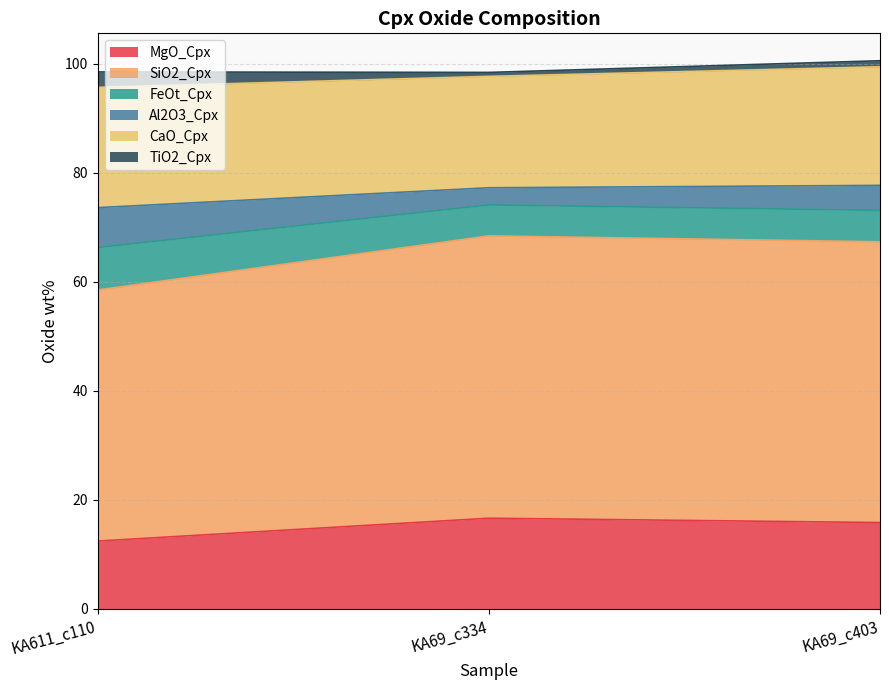

What is the total value across all series at KA69_c334?

98.4